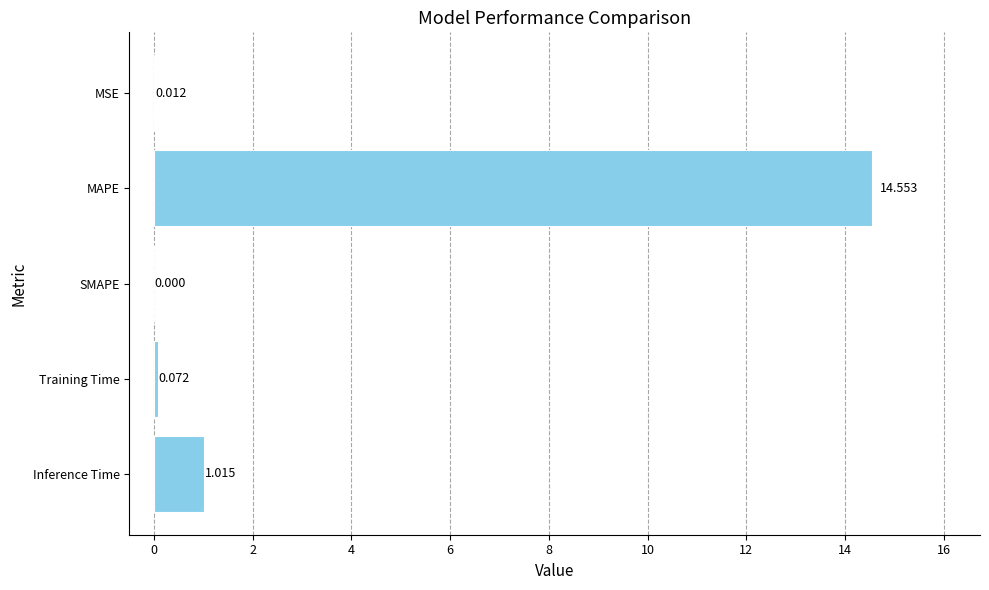

Where is the data nearest to the value 7?

Inference Time